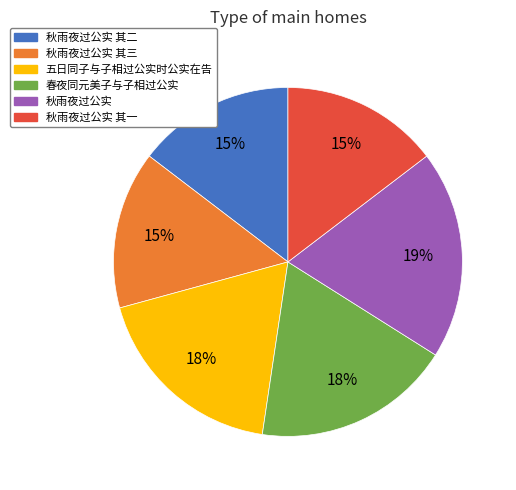

To the nearest percent, what portion does 春夜同元美子与子相过公实 represent?

18%